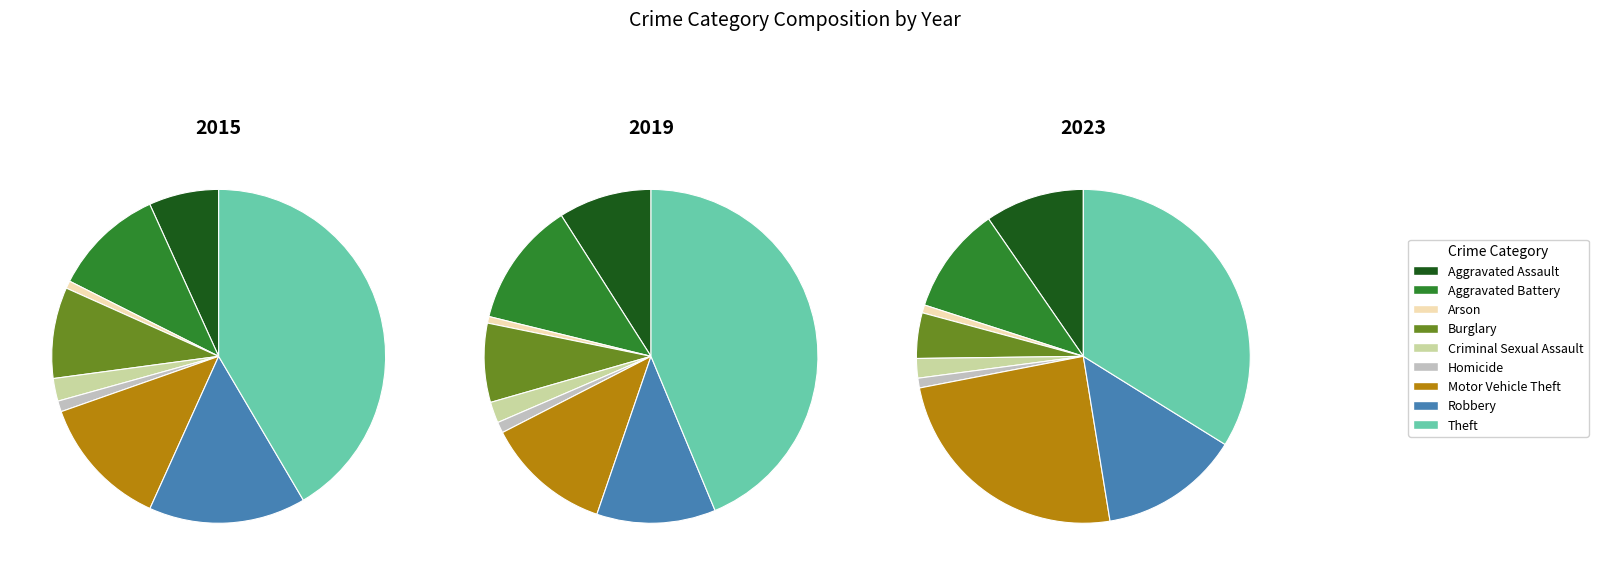

How many segments does this pie chart have?

9